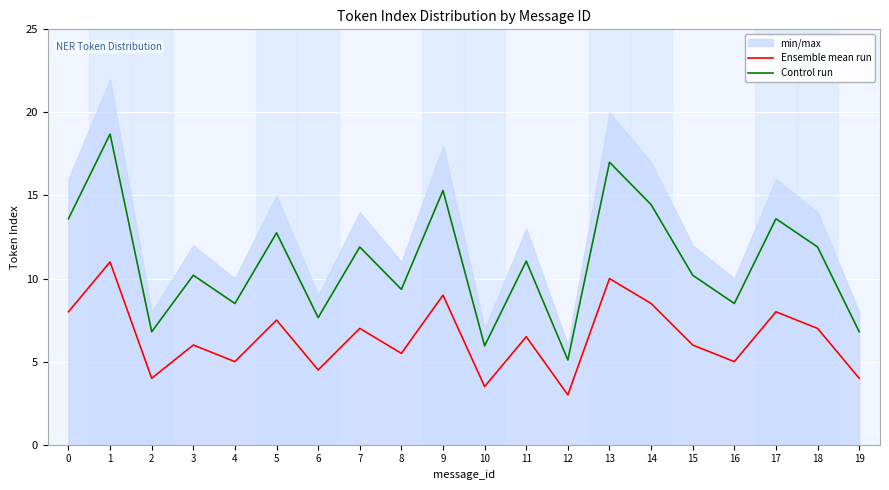

Reading right to left, list all the values displayed in this chart.

Ensemble mean run: 4.0	7.0	8.0	5.0	6.0	8.5	10.0	3.0	6.5	3.5	9.0	5.5	7.0	4.5	7.5	5.0	6.0	4.0	11.0	8.0
Control run: 6.8	11.9	13.6	8.5	10.2	14.4	17.0	5.1	11.0	6.0	15.3	9.3	11.9	7.6	12.8	8.5	10.2	6.8	18.7	13.6